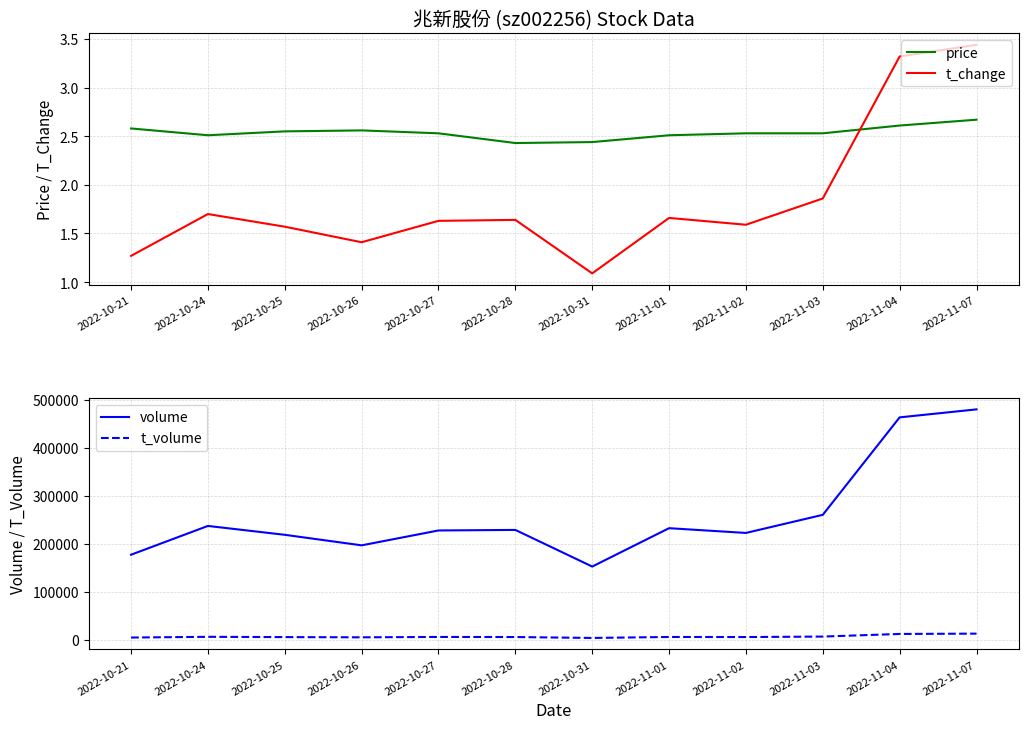

Between 2022-10-26 and 2022-11-07, which series saw the biggest shift?

volume